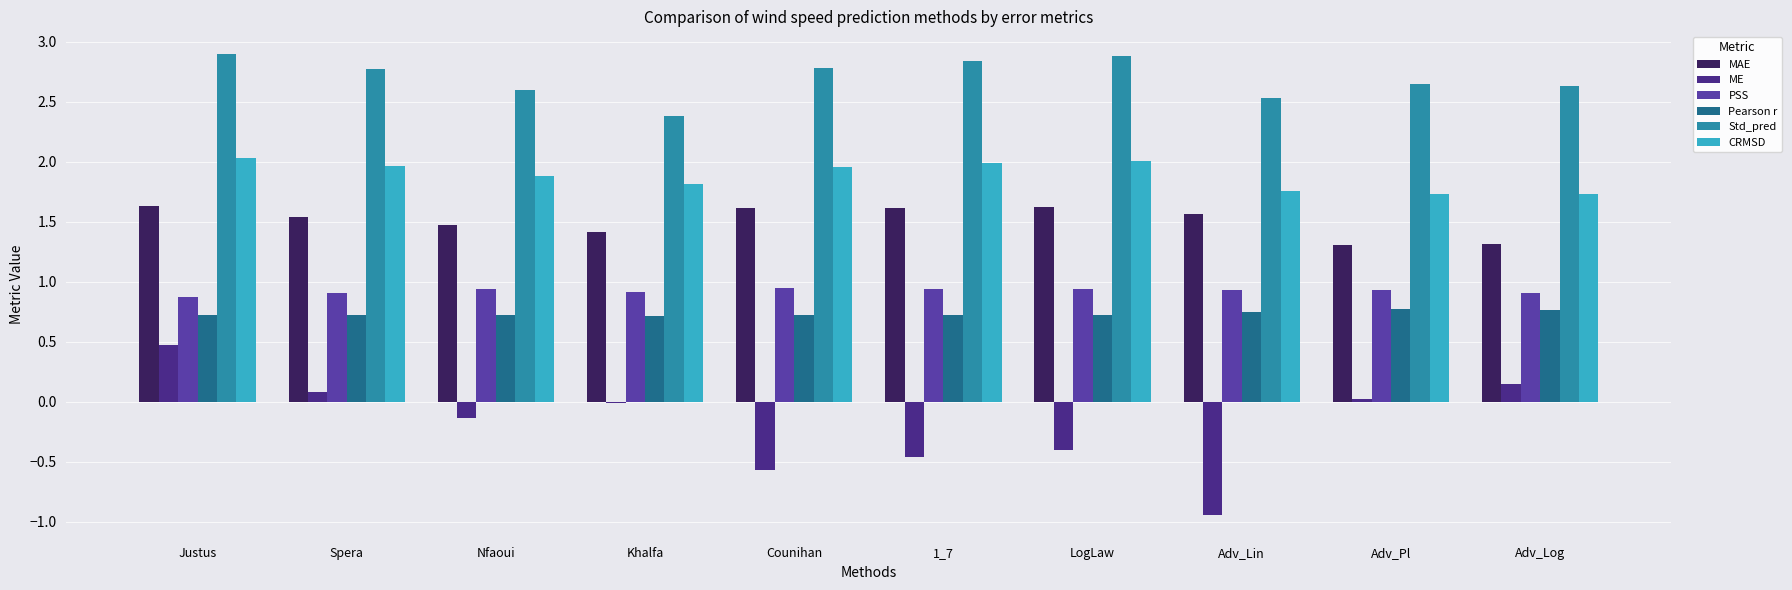

What is the difference between the highest and lowest values at Counihan?

3.4